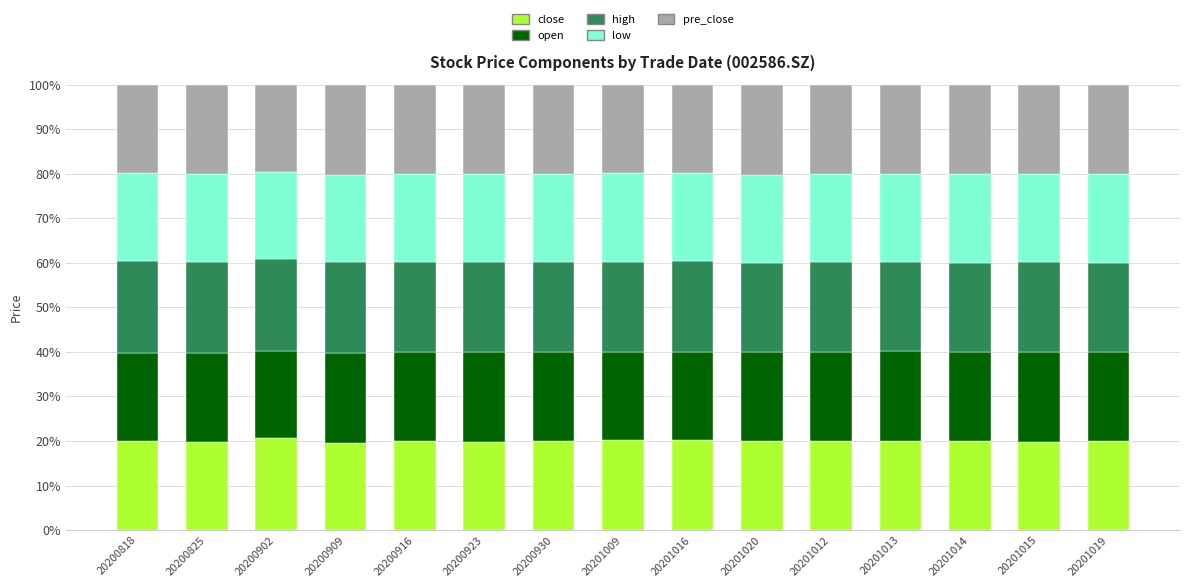

What is the total value across all series at 20201013?

100.0